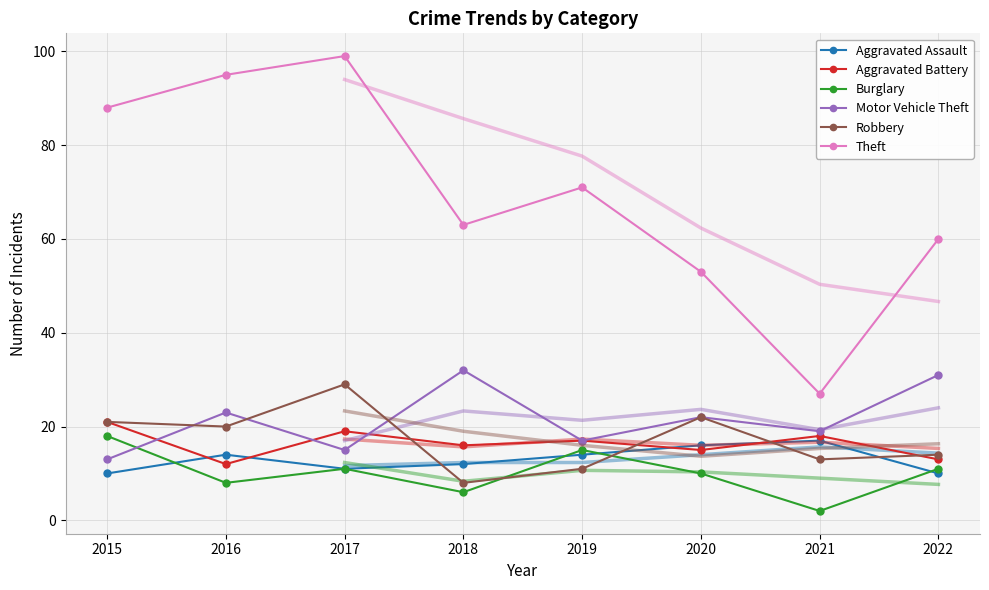

In Aggravated Assault, how many points are higher than both neighbors (excluding endpoints)?

2